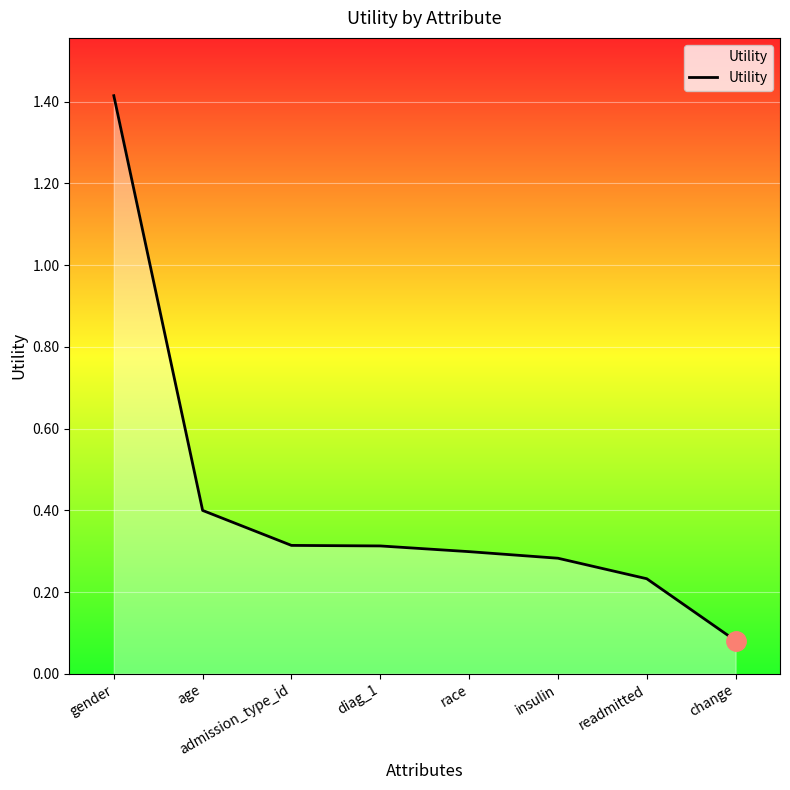

Between gender and race, which is larger?

gender